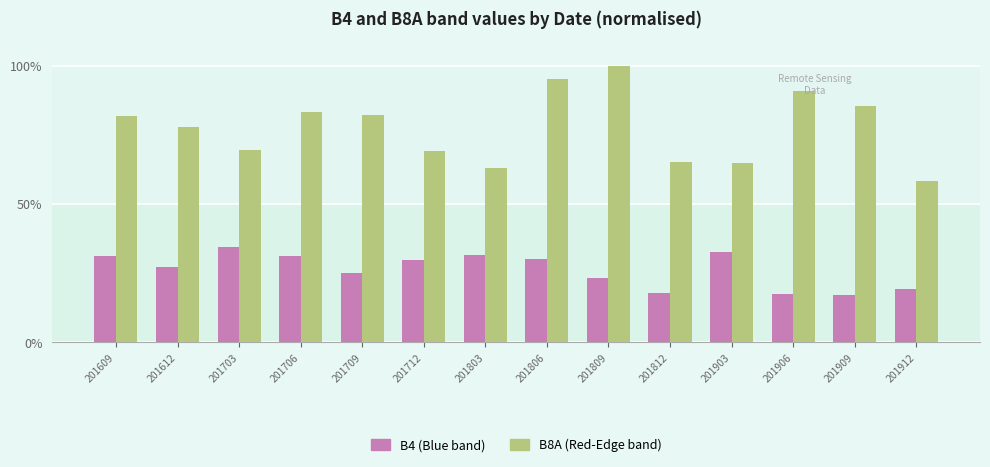

At which label does B8A (Red-Edge band) reach its minimum?

201912